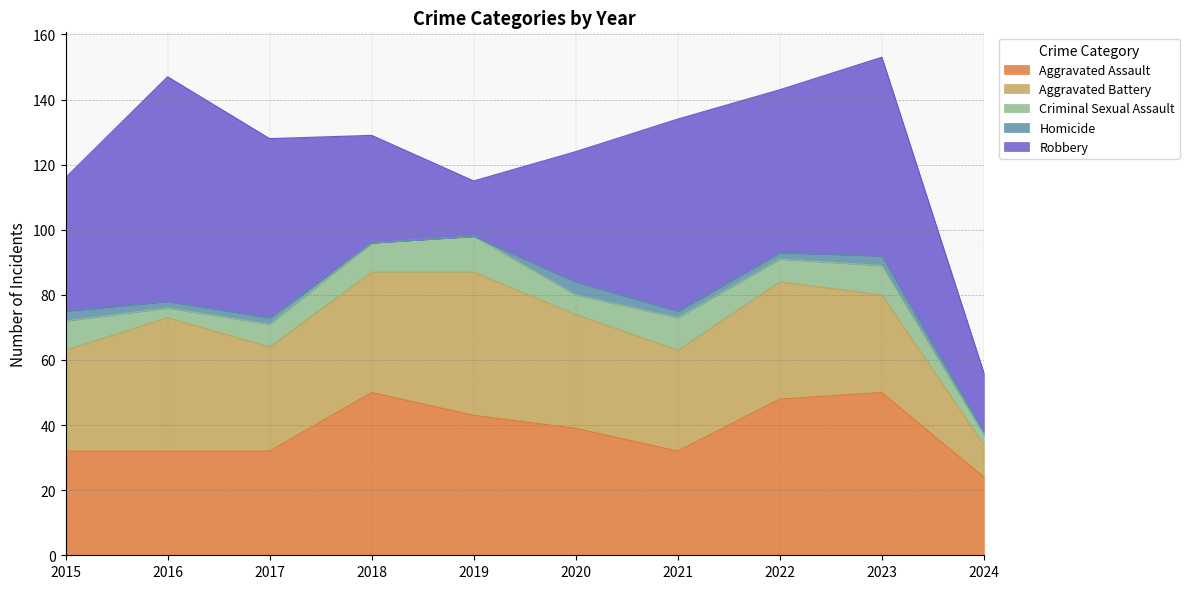

True or false: Homicide and Aggravated Battery cross at least once.

False